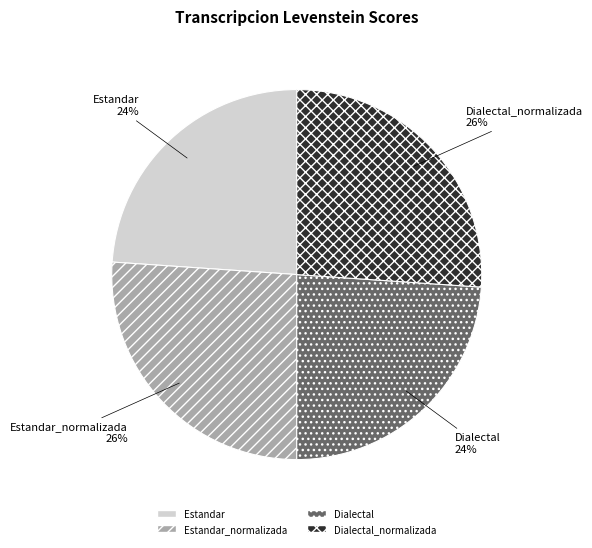

Is there a majority slice in this chart?

No